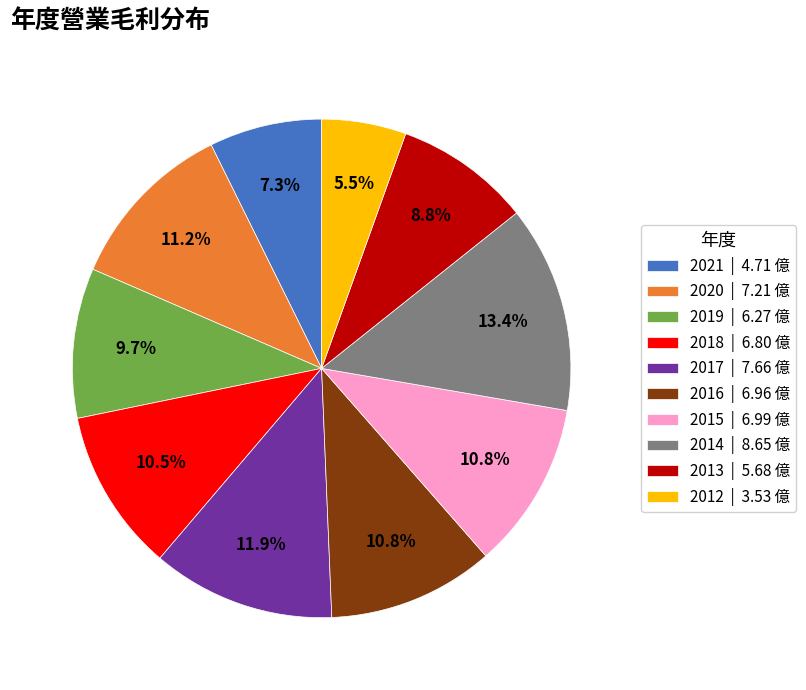

What is the ratio of the value at 2019 to the value at 2016?

0.9